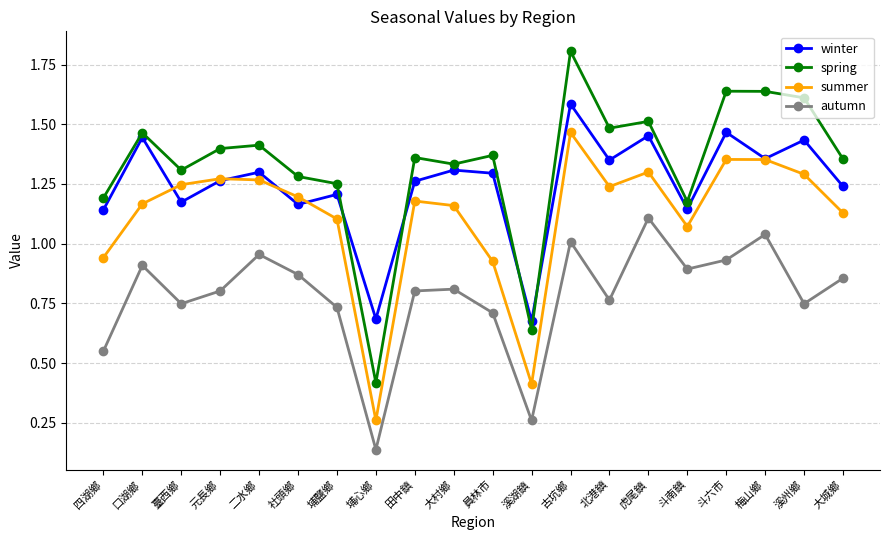

List the series in order of their overall mean, lowest first.

autumn, summer, winter, spring